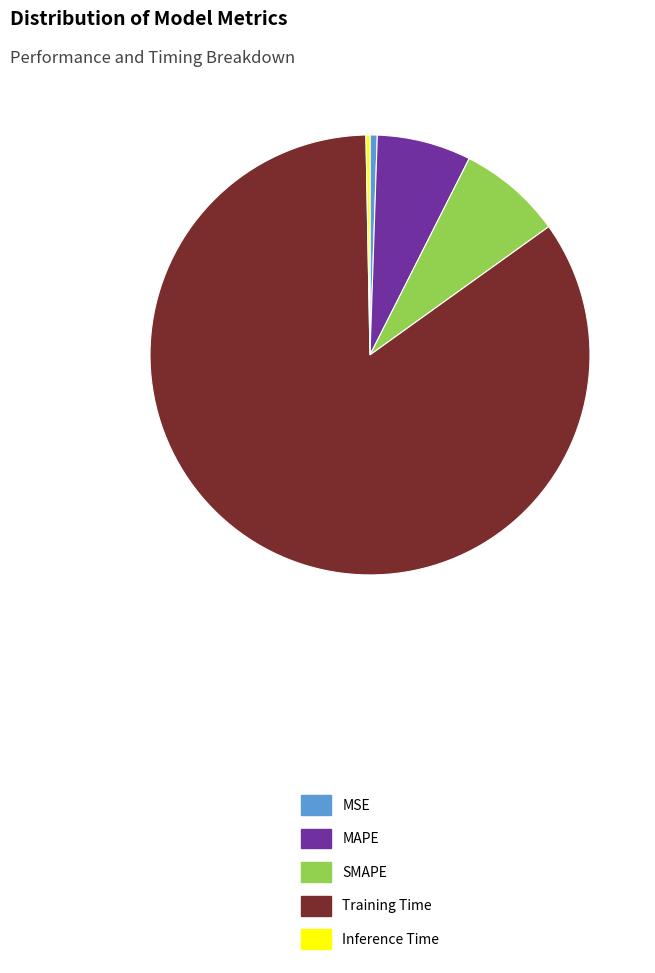

Which slice represents more than half of the pie?

Training Time